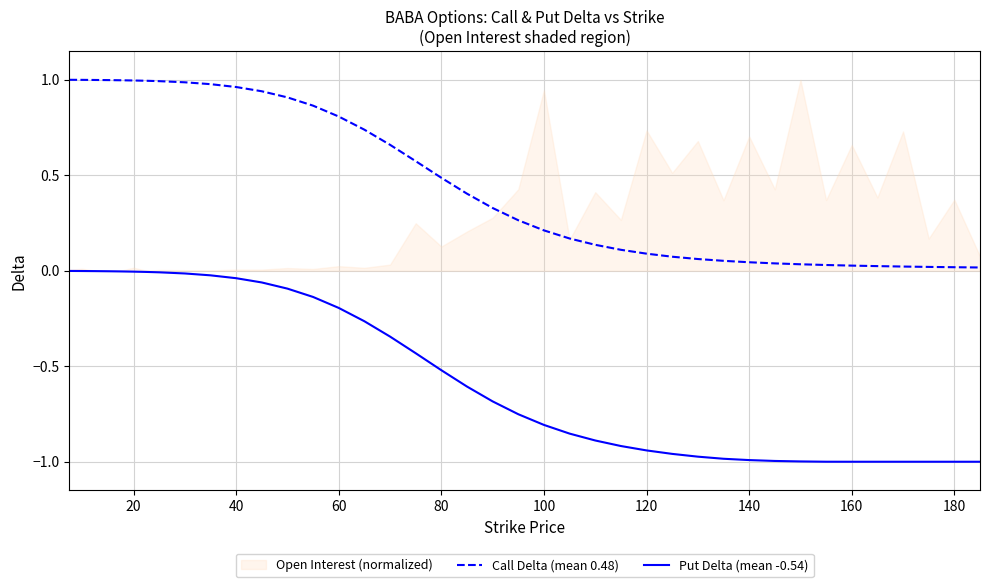

True or false: Call Delta (mean 0.48) and Put Delta (mean -0.54) cross at least once.

False